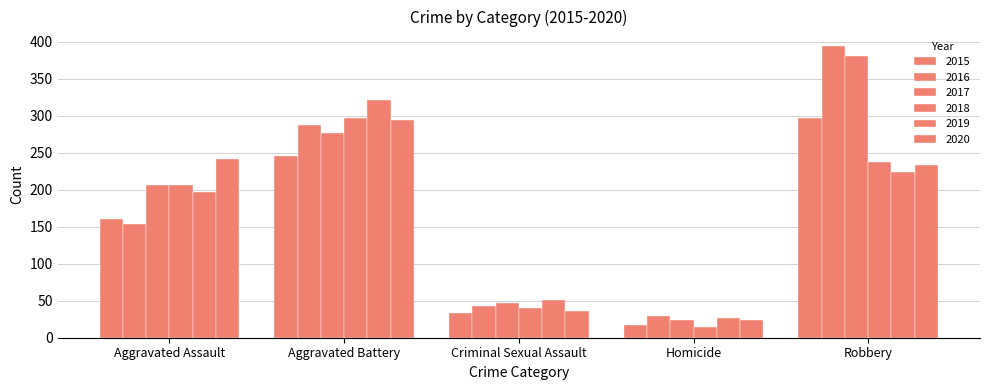

Which has a higher value, Aggravated Assault or Aggravated Battery?

Aggravated Battery